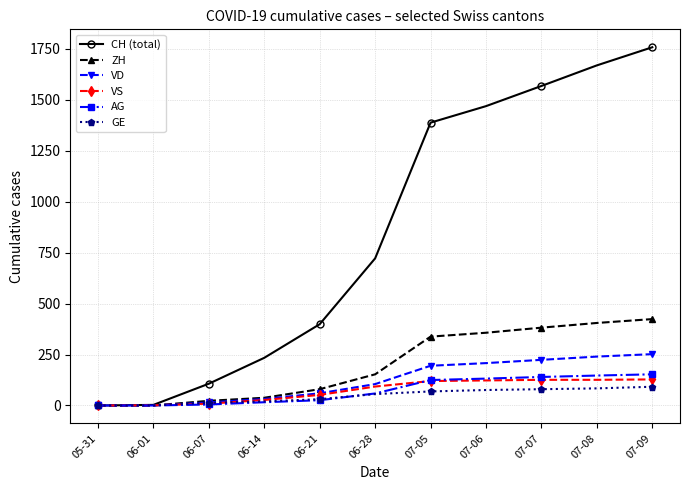

Is it true that CH (total) equals 399 at 06-21?

True